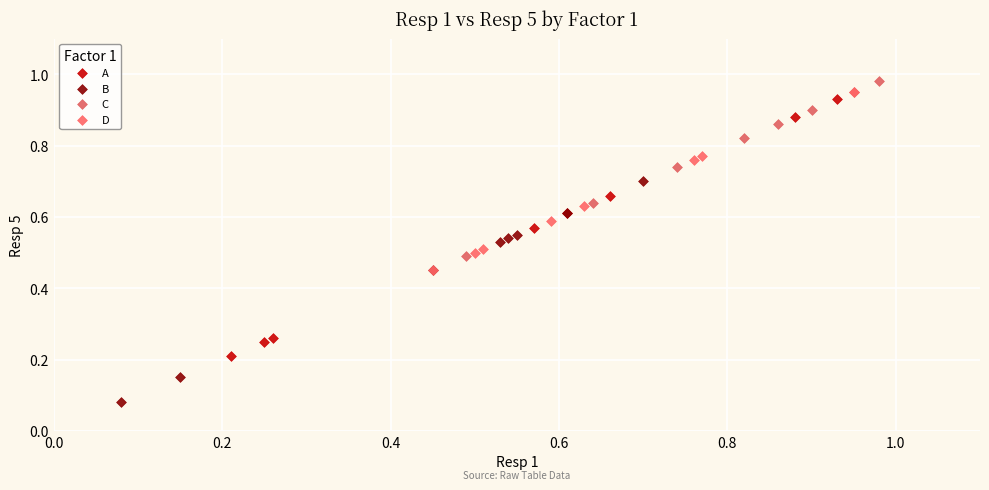

Which series reaches the minimum Y coordinate?

B